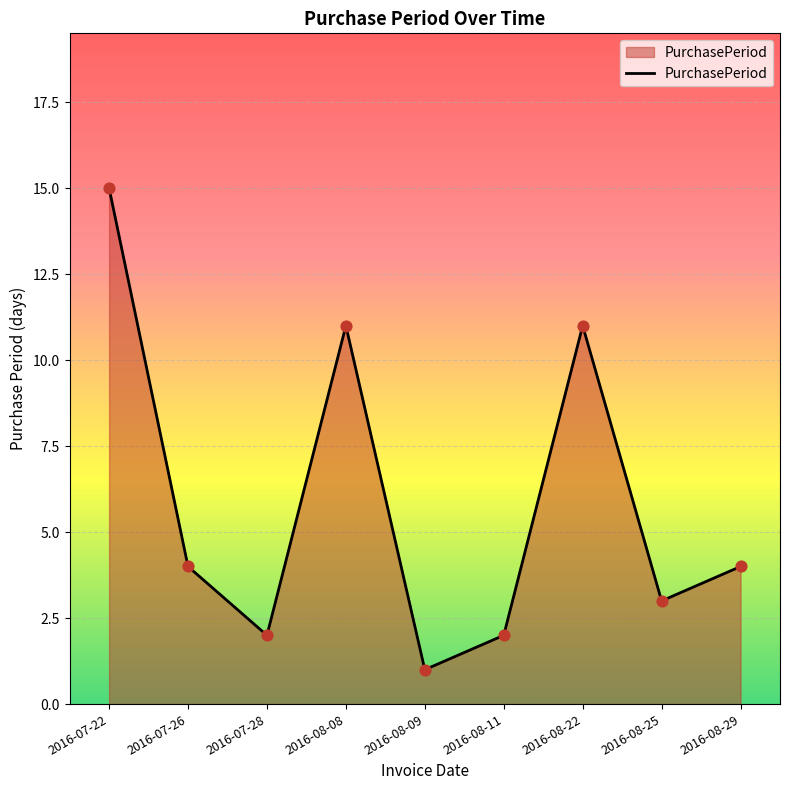

What is the change in value from 2016-08-09 to 2016-08-25?

+2